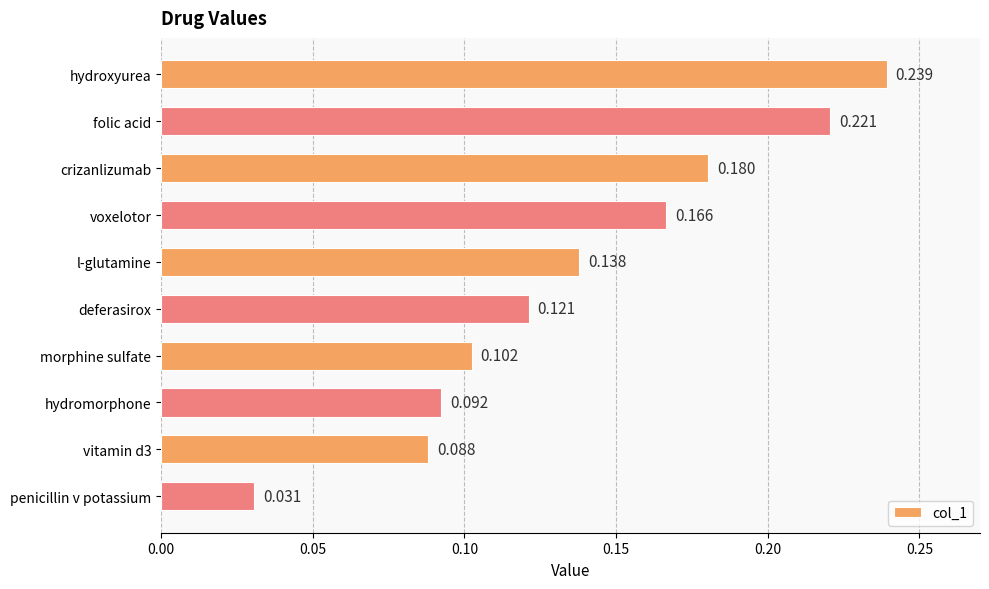

Are the bars horizontal?

Yes